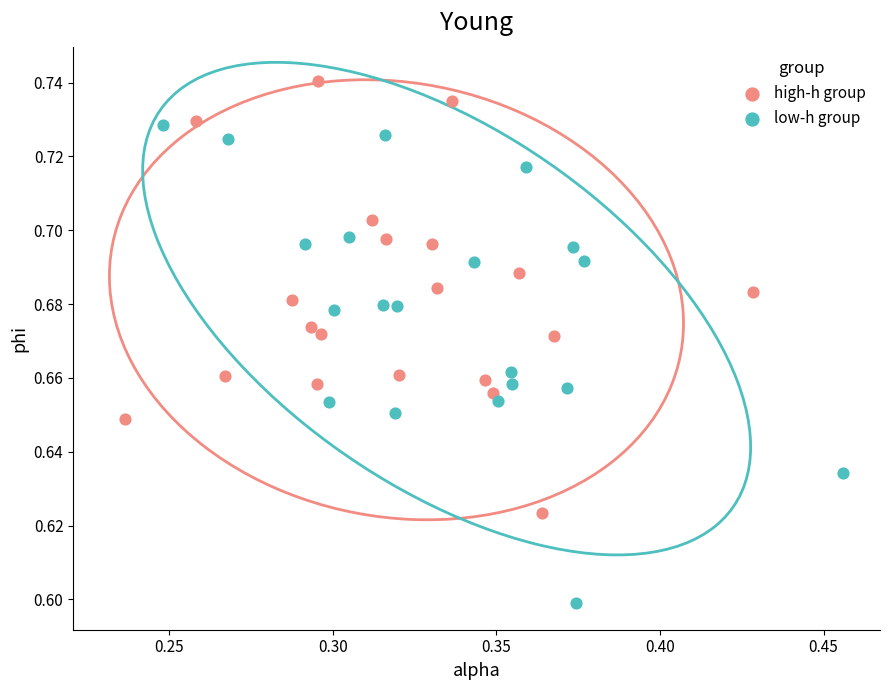

What are all the series names shown in the legend?

high-h group, low-h group